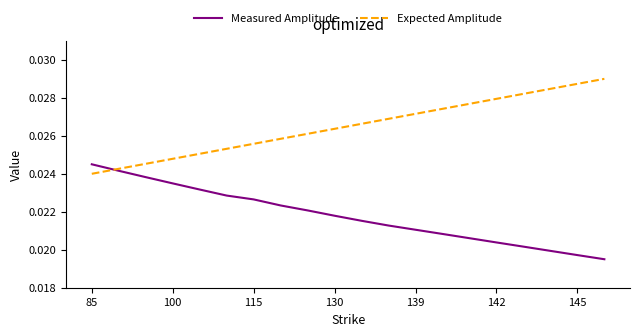

Which series has the largest total across all categories?

Expected Amplitude